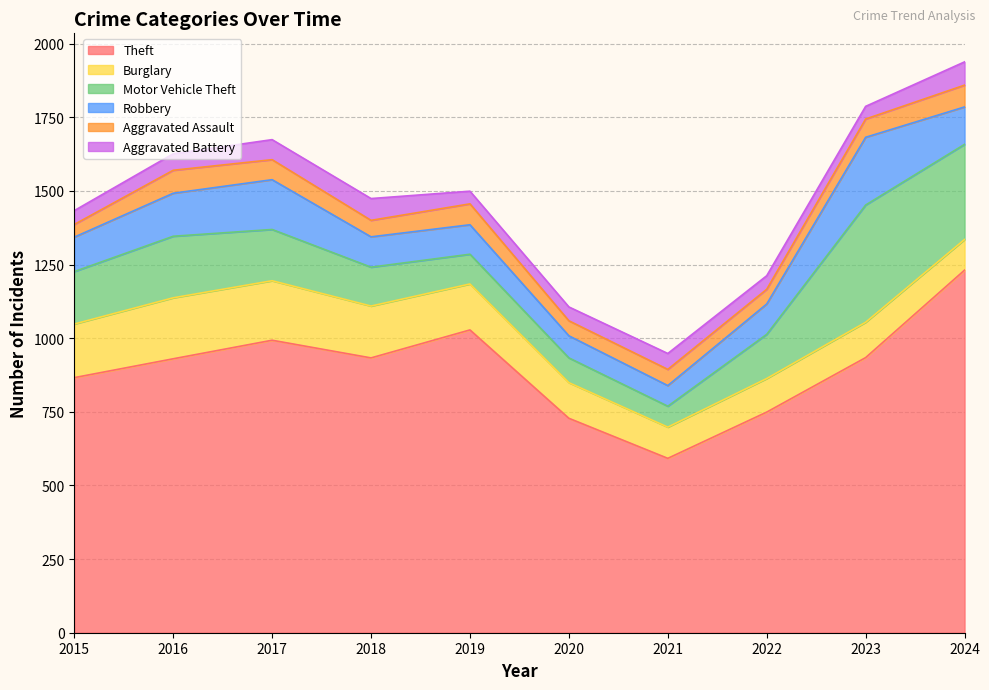

What is the smallest value displayed?

43